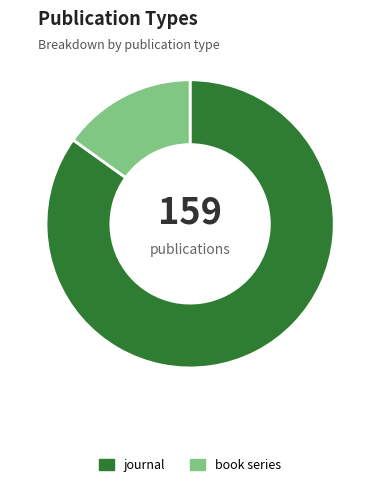

Is journal the majority of the pie?

Yes